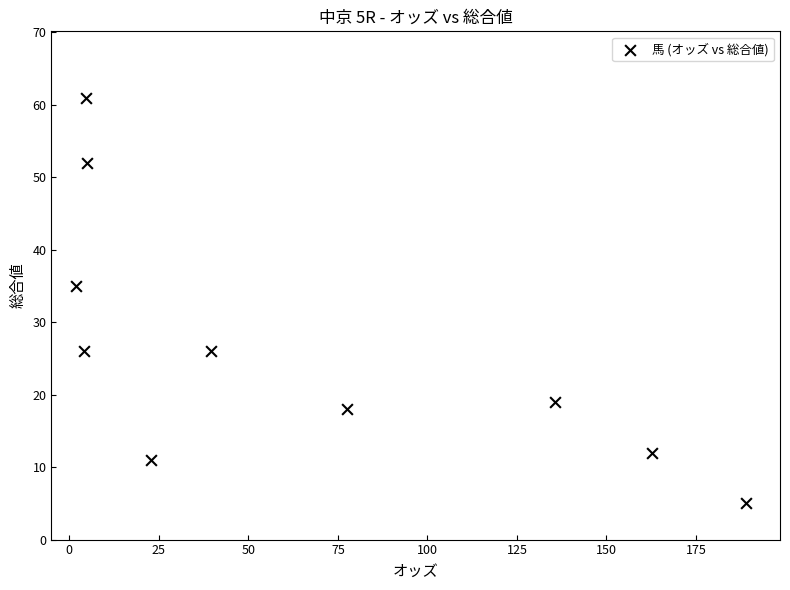

What is the range of Y values (max minus min)?

56